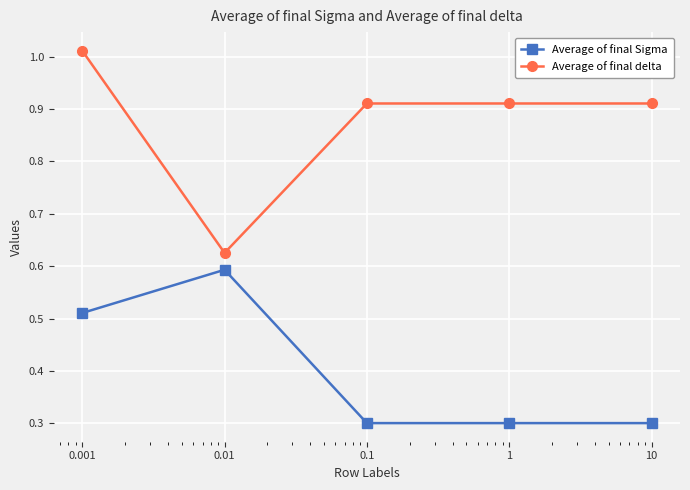

What is the minimum value for Average of final Sigma?

0.3